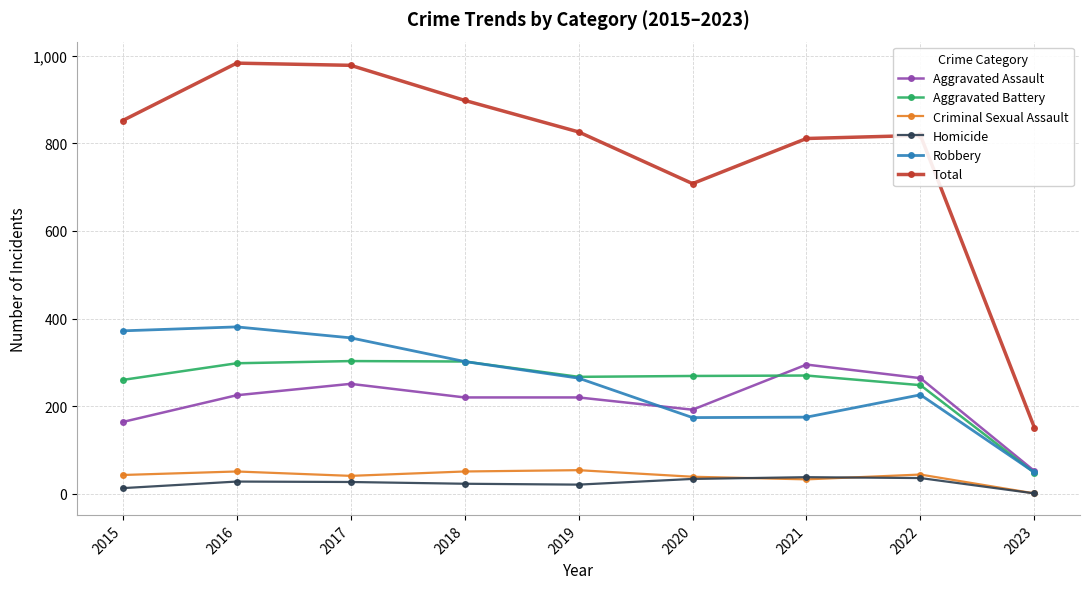

Which series has the widest spread of values?

Total